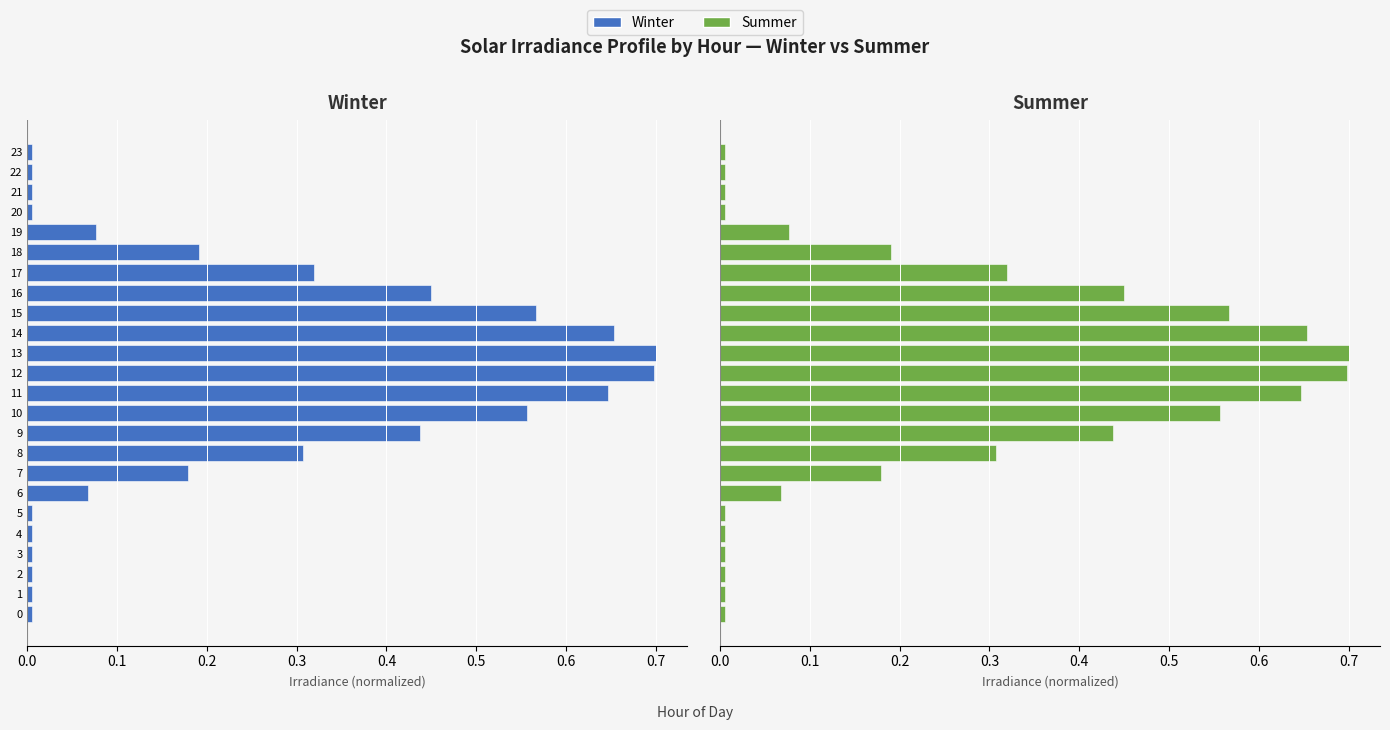

How many series are shown in this chart?

2